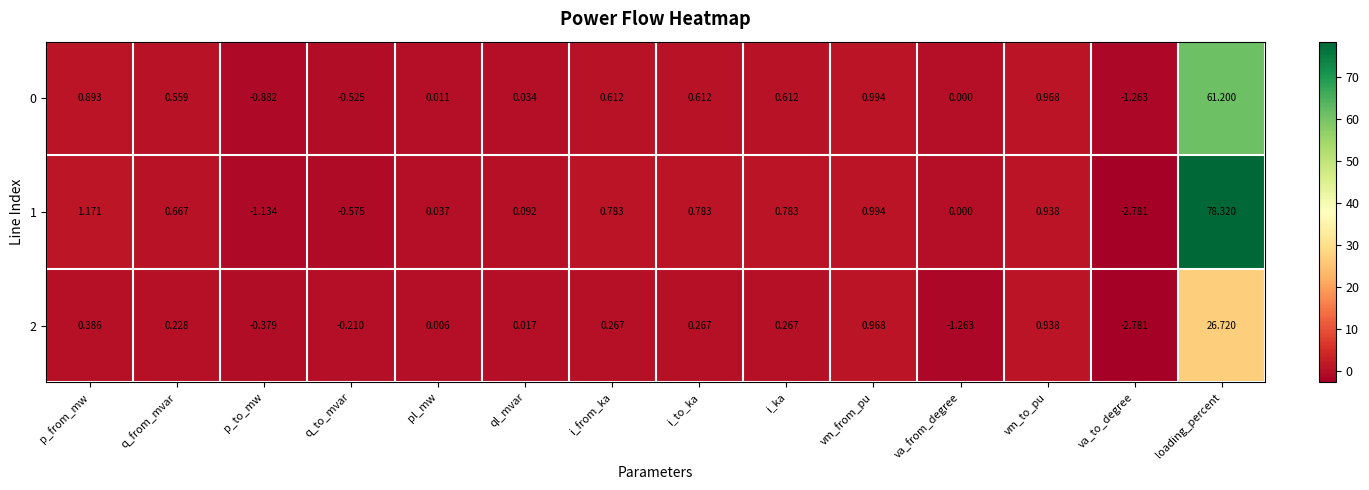

Which series has the largest total across all categories?

1